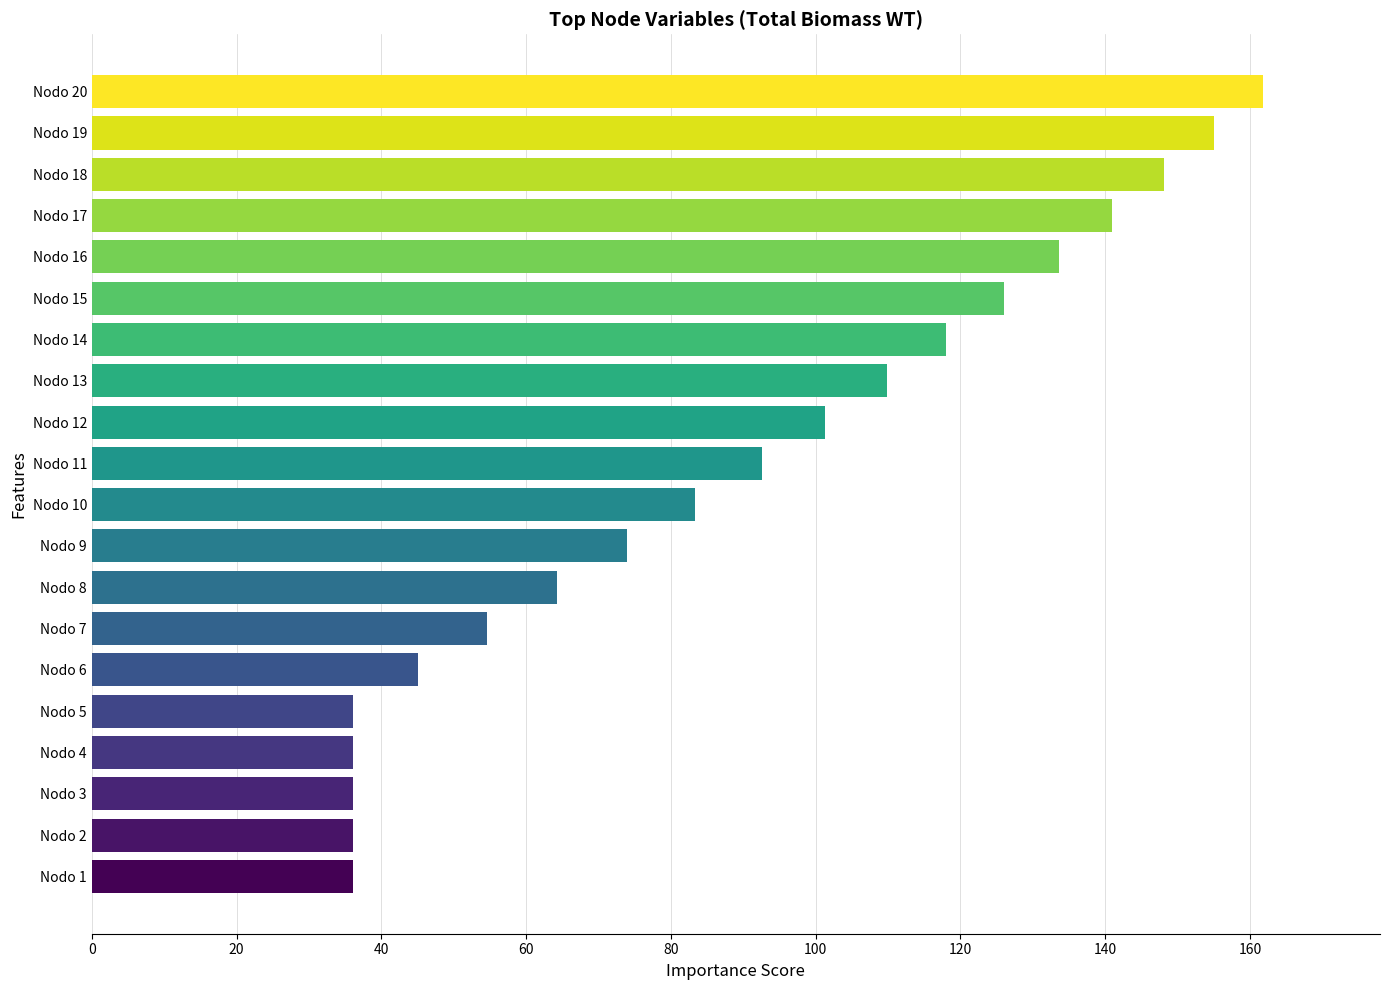

Is it true that the value at Nodo 5 is 36.0?

True